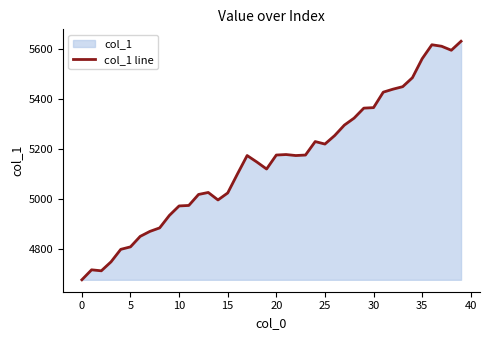

What is the difference between the maximum and minimum values?

956